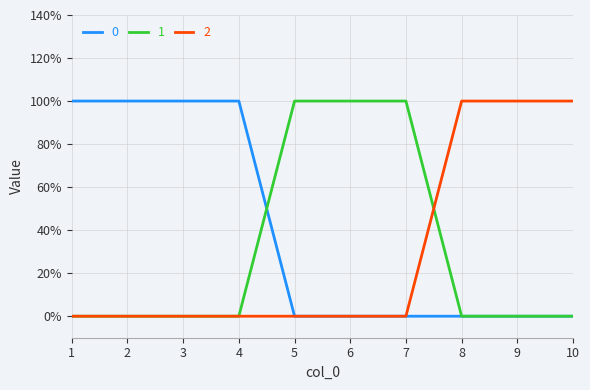

List the series in order of their peak value, lowest first.

0, 1, 2